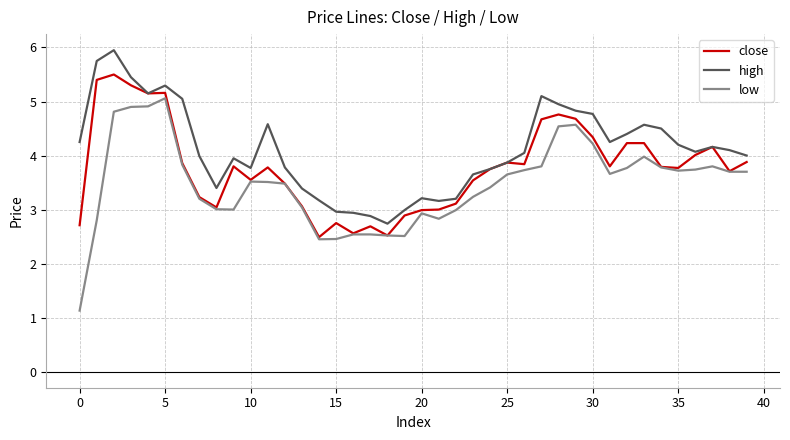

Which series has the largest total across all categories?

high